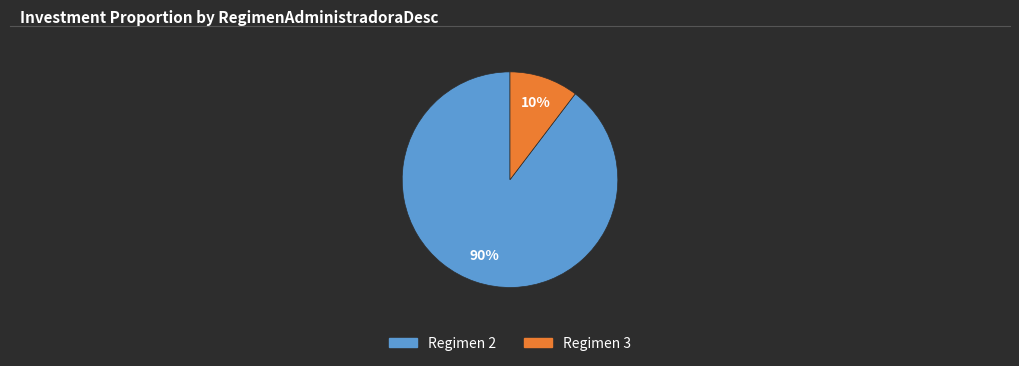

Does any single category account for the majority?

Yes